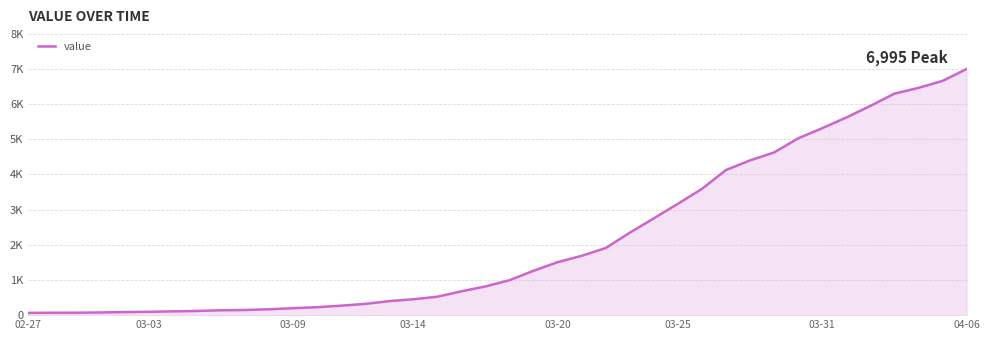

Does the chart display data point markers on the line(s)?

No